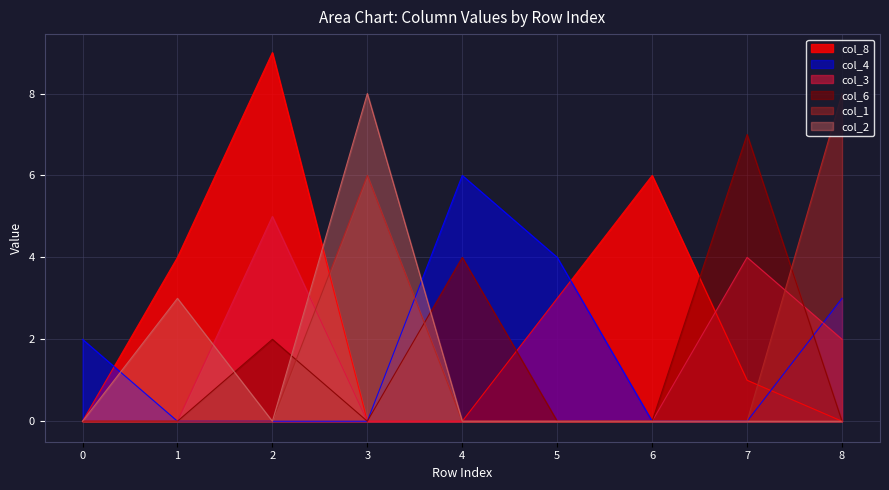

Rank the categories by col_4 value from lowest to highest.

1, 2, 3, 6, 7, 0, 8, 5, 4